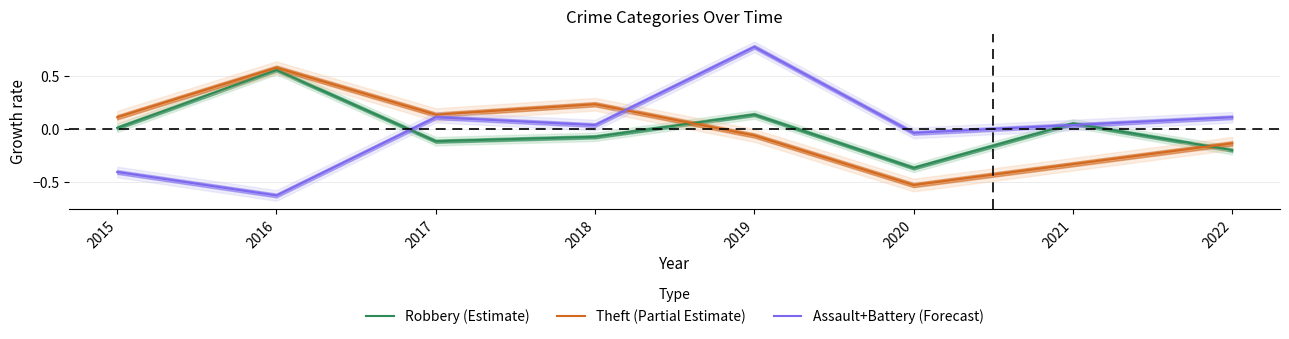

How many interior local peaks does the Robbery (Estimate) series have?

3